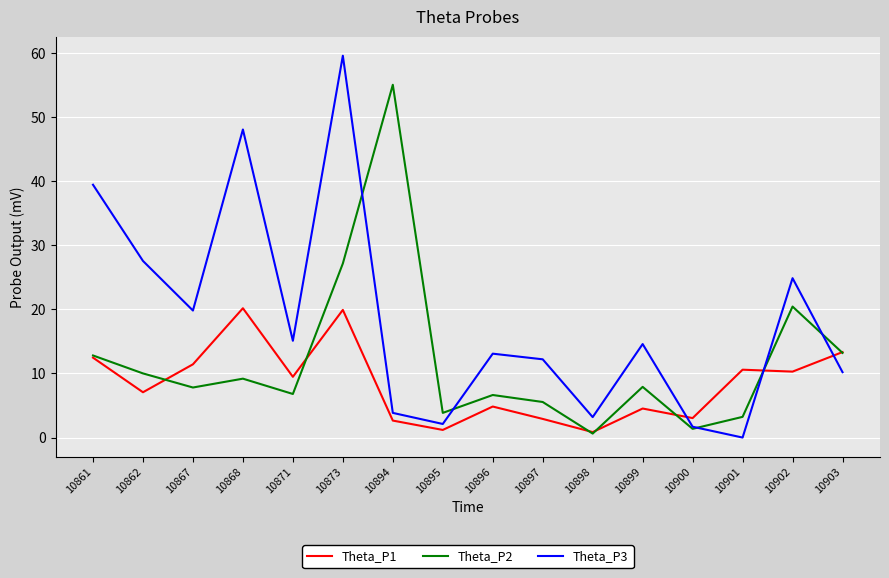

What is the sum of all Theta_P2 values?

191.6